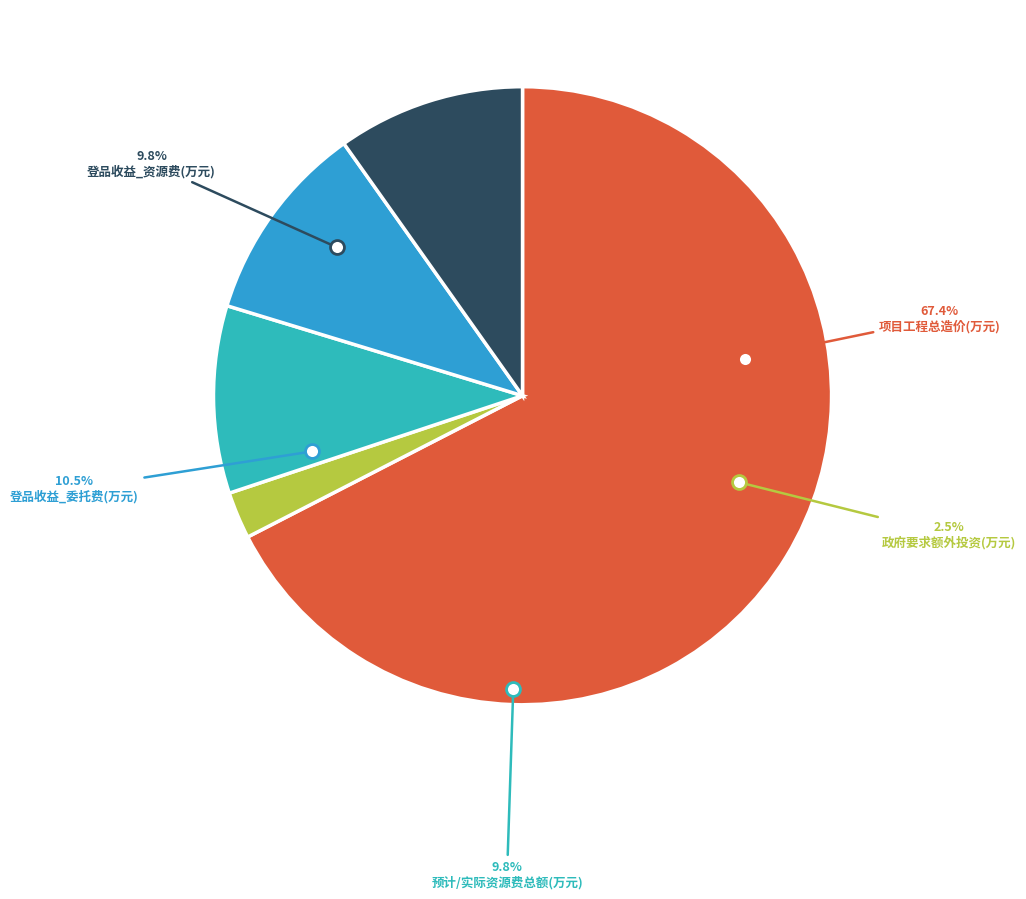

The 政府要求额外投资(万元) slice represents 2% of the pie. True or false?

True